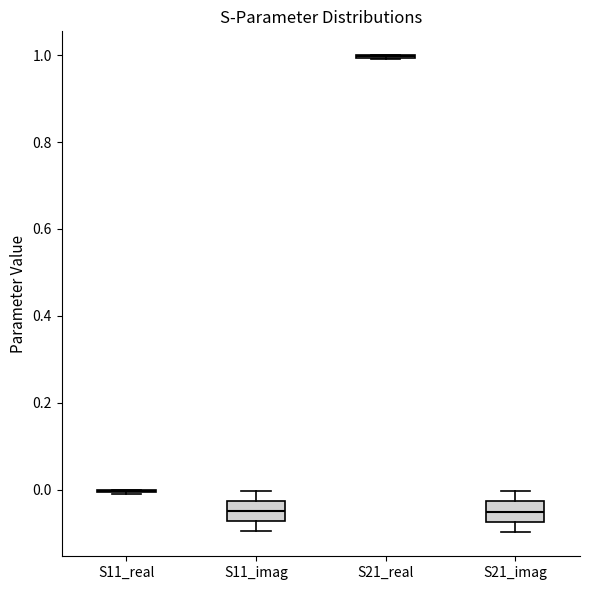

Reading left to right, read every box against the y-axis: the position of its median line, the range the box covers, and the ends of its whiskers. The values are not printed on the chart, so give them approximately, as read against the axis.

S11_real: box collapsed to a line at 0.00, whiskers 0.00 to 0.00
S11_imag: median -0.04, box -0.08 to -0.02, whiskers -0.10 to 0.00
S21_real: box collapsed to a line at 1.00, whiskers 1.00 to 1.00
S21_imag: median -0.06, box -0.08 to -0.02, whiskers -0.10 to 0.00